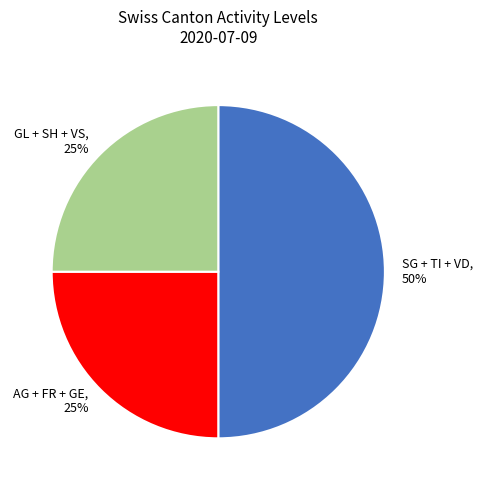

Which slice is the largest?

SG + TI + VD, 50%